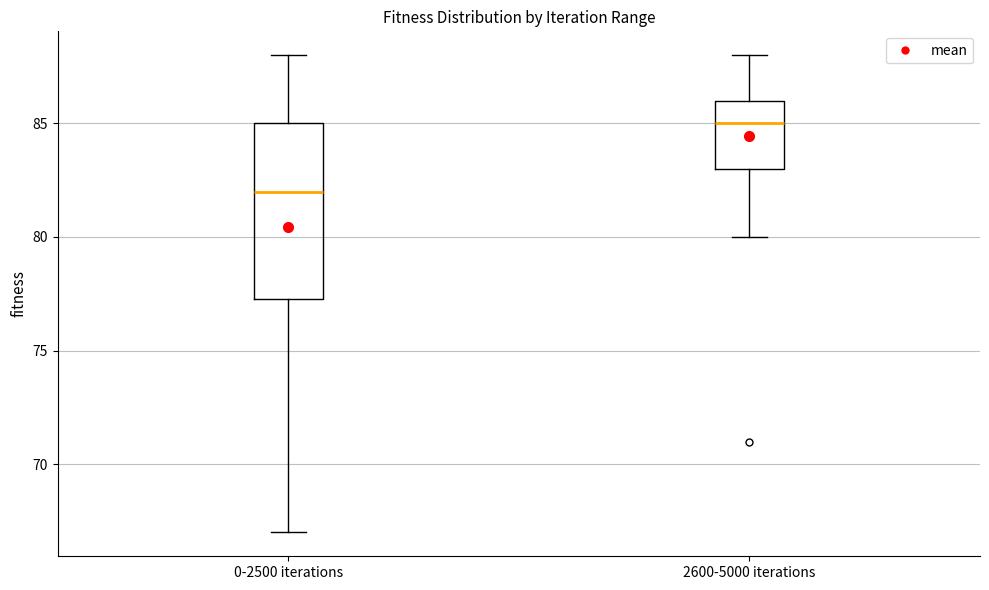

Reading left to right, transcribe this box plot: for each box, give where its median line is, the range the box spans, and where its two whiskers end, as read against the y-axis. The values are not printed on the chart, so give them approximately, as read against the axis.

0-2500 iterations: median 82.0, box 77.5 to 85.0, whiskers 67.0 to 88.0
2600-5000 iterations: median 85.0, box 83.0 to 86.0, whiskers 80.0 to 88.0